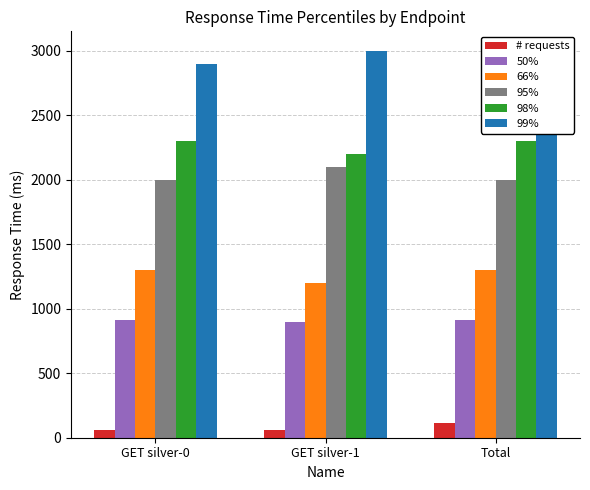

Which series has the largest range (max minus min)?

66%